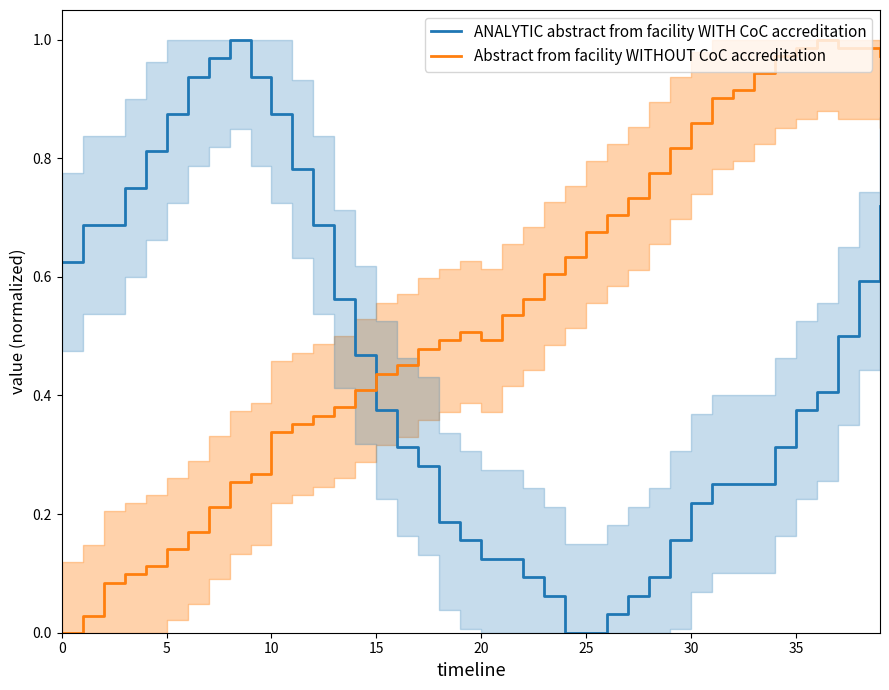

The value of Abstract from facility WITHOUT CoC accreditation at 28 is 1.1. True or false?

False